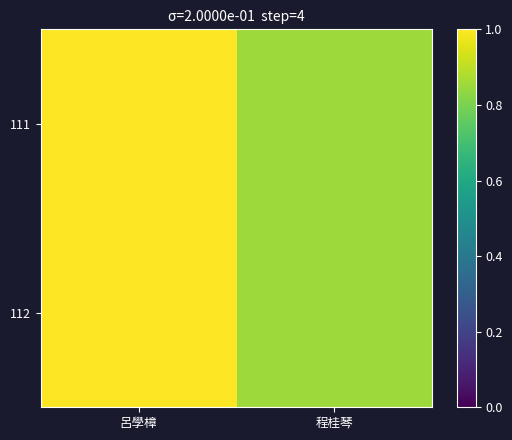

Between 呂學樟 and 程桂琴, which is larger?

呂學樟